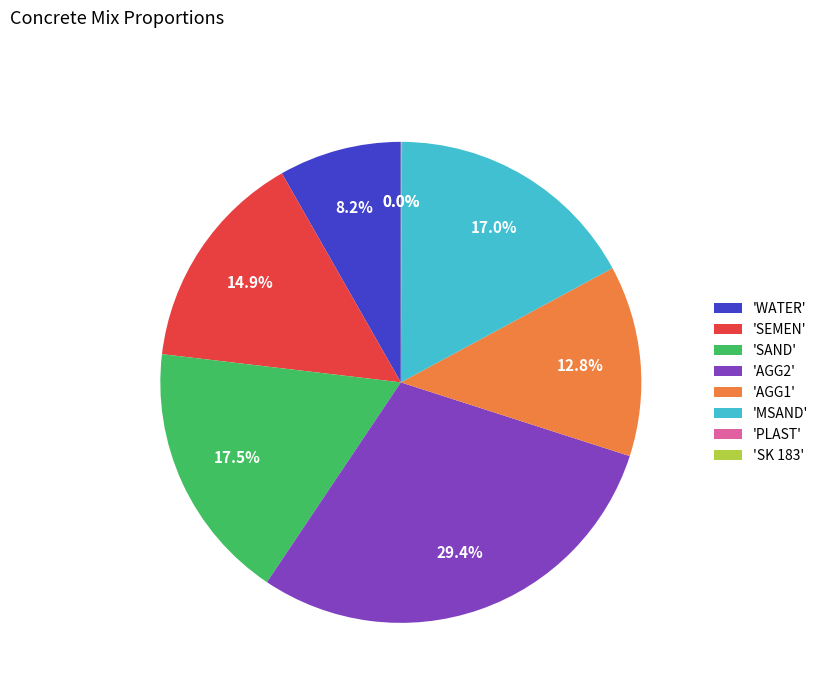

What percentage do 'AGG2' and 'AGG1' together represent?

42.3%